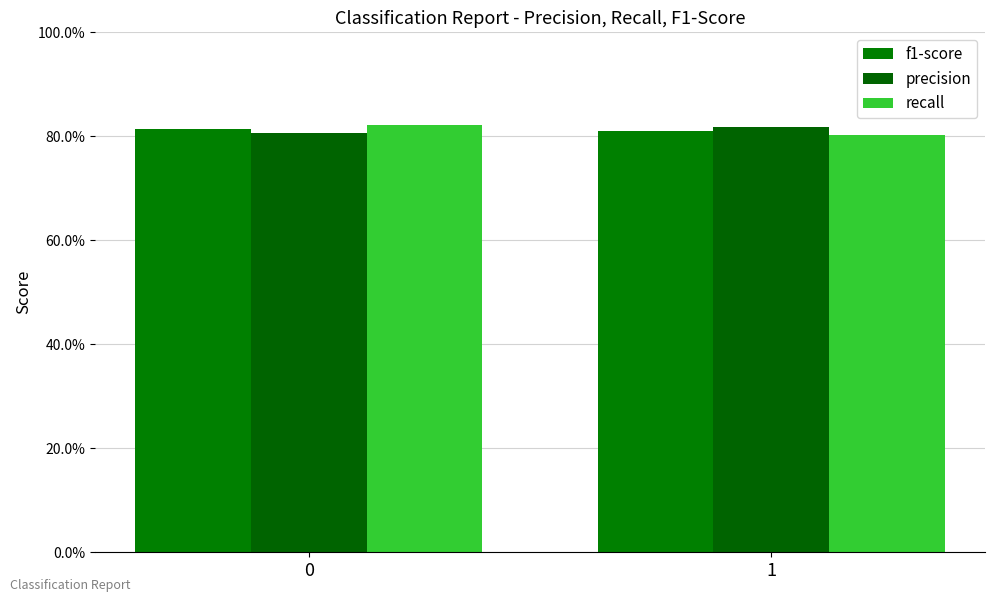

Which series has the largest range (max minus min)?

recall